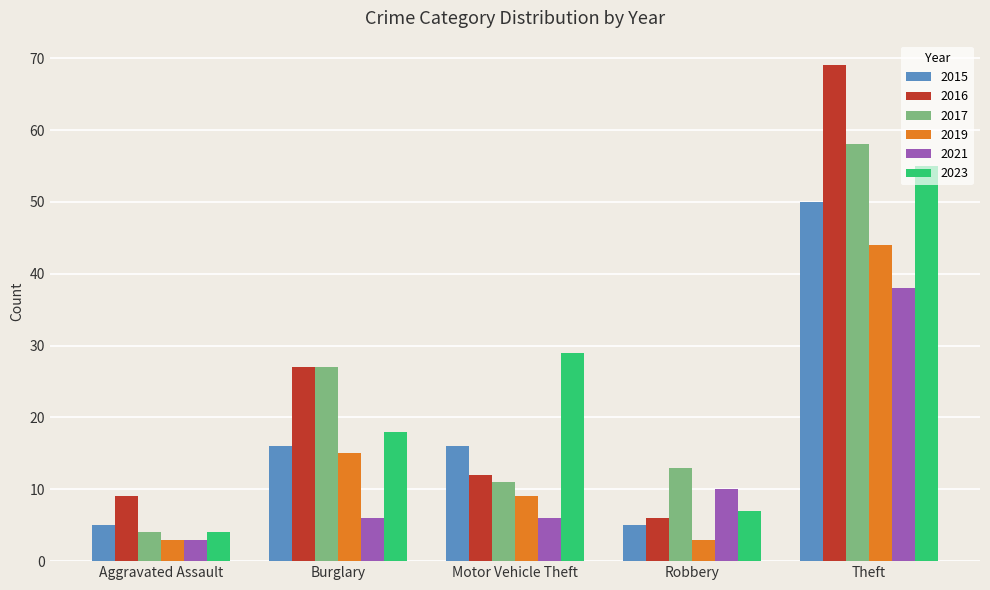

How many bars are there in total?

30